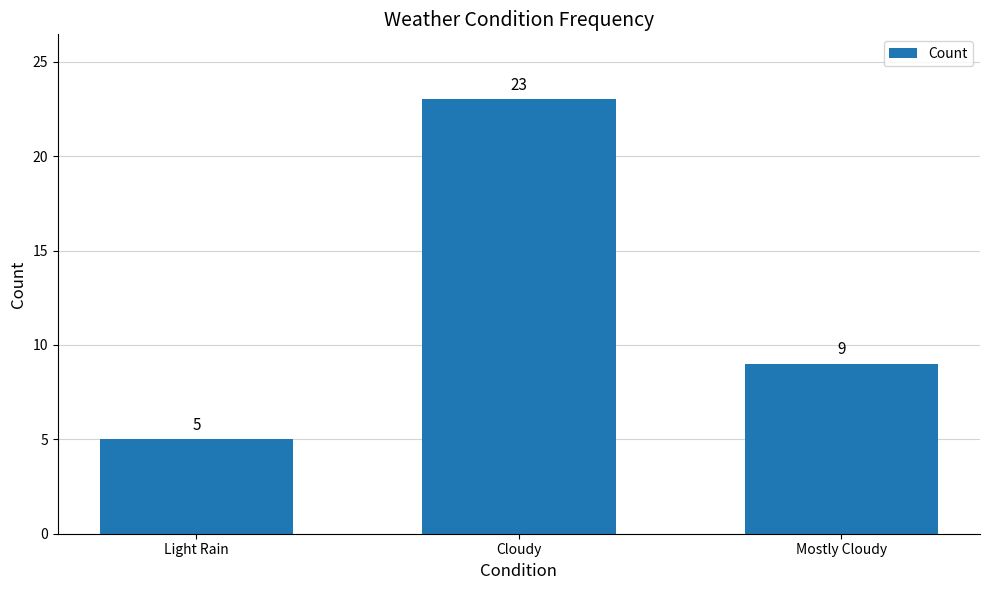

Reading left to right, transcribe all the data shown in this chart.

Light Rain=5	Cloudy=23	Mostly Cloudy=9